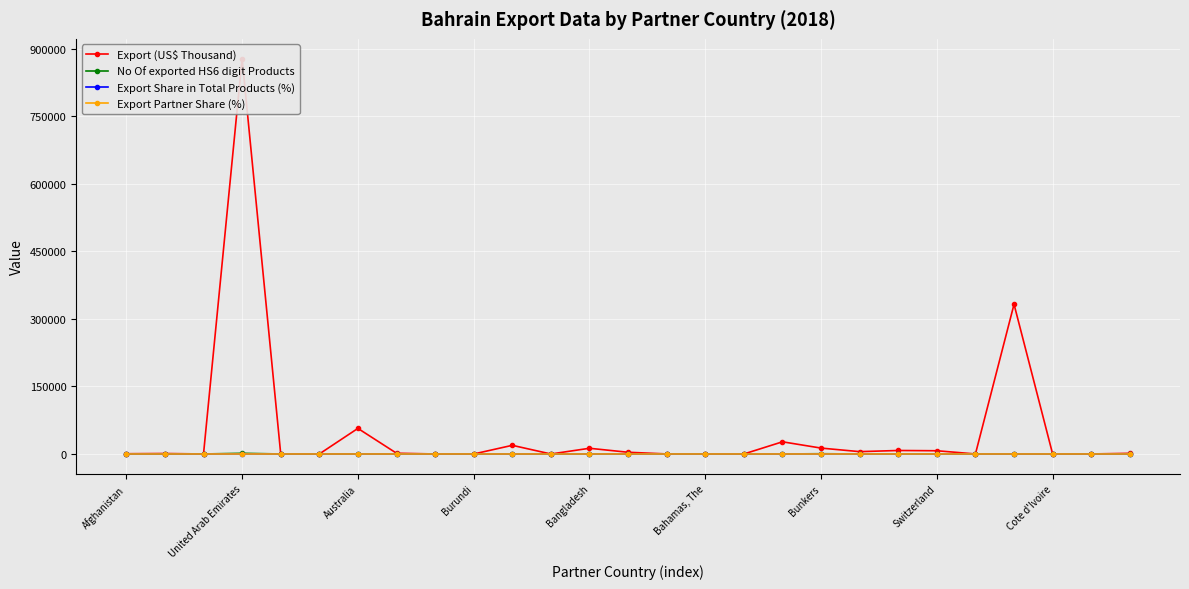

Which series has the largest total across all categories?

Export (US$ Thousand)